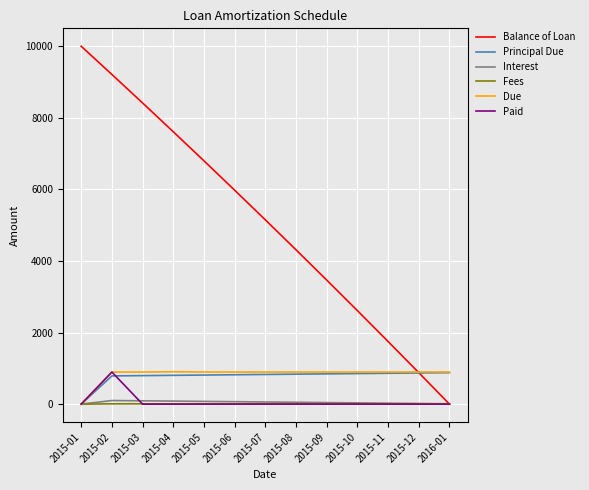

True or false: Principal Due has a value of 788.5 at 2015-02.

True